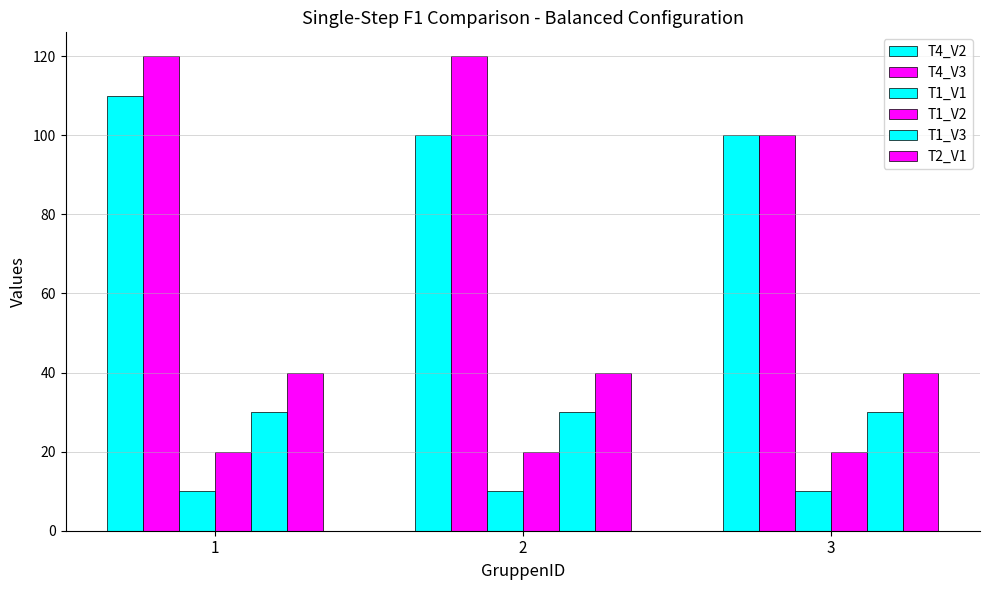

How many groups of bars are there?

3